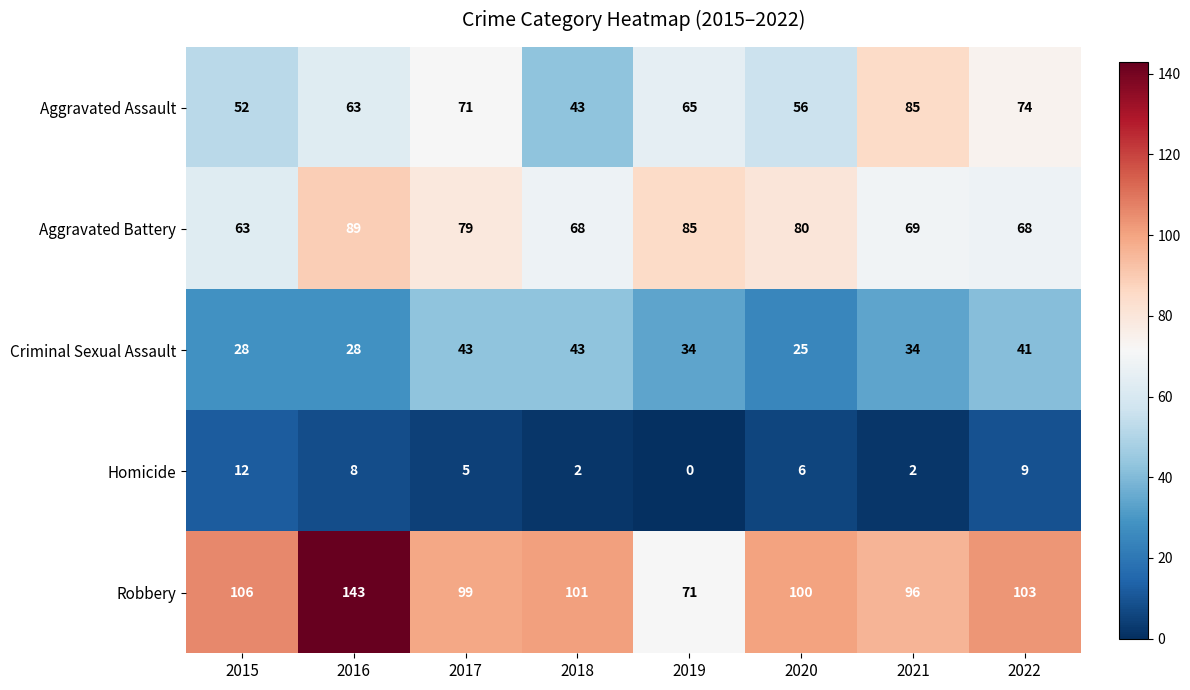

How many values in Homicide are above zero?

7